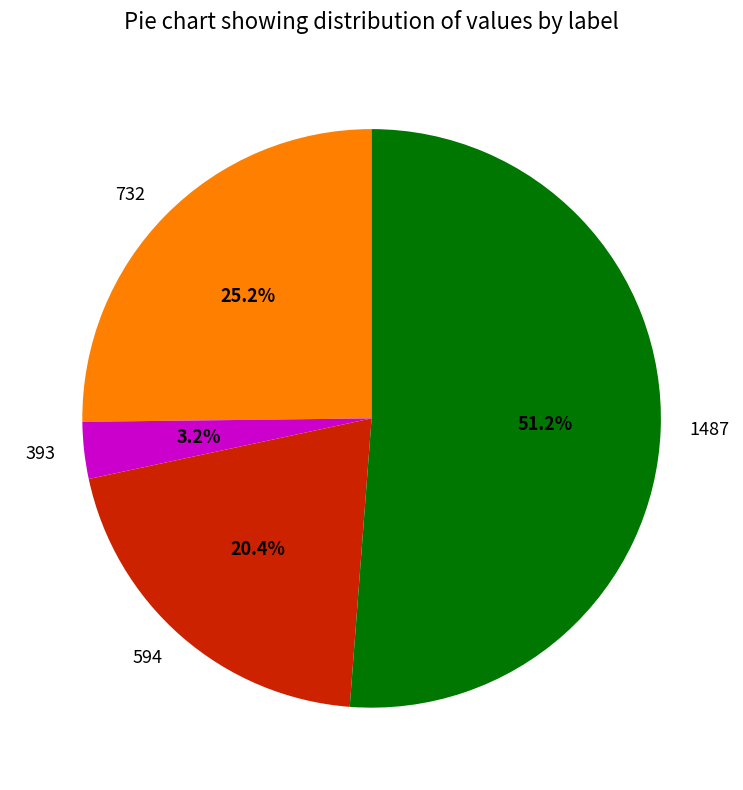

Is there a majority slice in this chart?

Yes